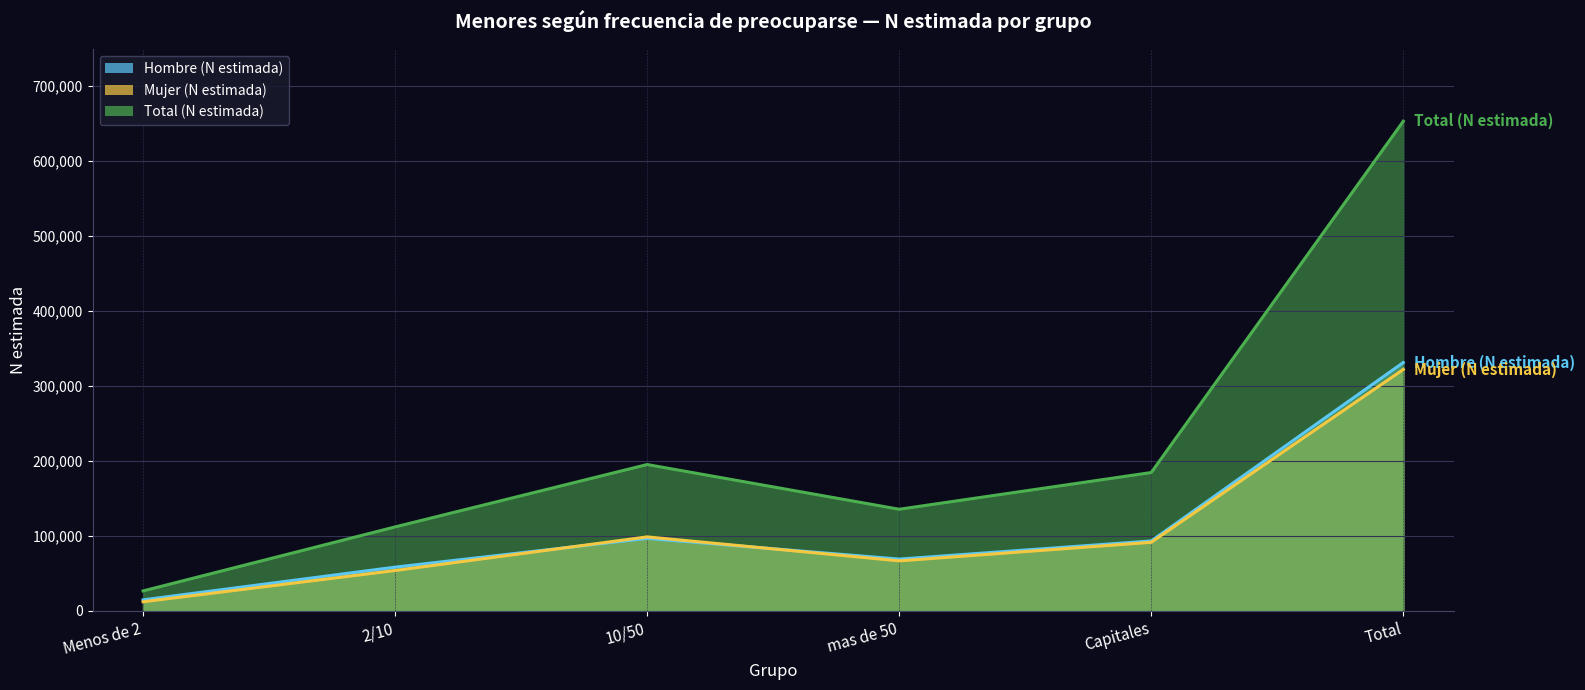

List the labels in order of Total (N estimada) value, largest first.

Total, 10/50, Capitales, mas de 50, 2/10, Menos de 2